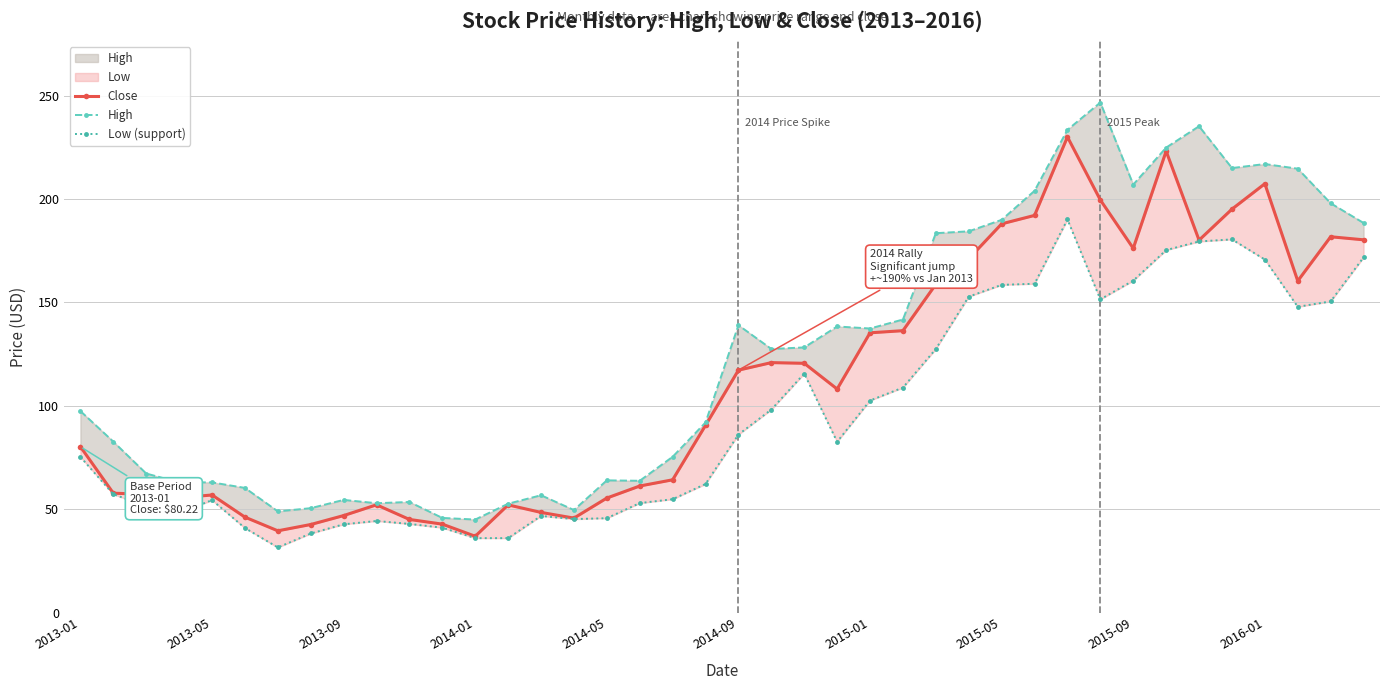

Reading left to right, list all the values displayed in this chart.

Close: 80.2	57.8	57.2	55.5	56.9	46.2	39.5	42.6	46.9	52.1	45.0	42.8	36.9	52.1	48.5	45.7	55.4	61.2	64.2	90.6	117.2	120.9	120.6	108.1	135.3	136.3	158.8	171.1	188.0	192.1	230.1	199.6	176.2	223.2	180.1	195.1	207.4	160.4	181.8	180.3
High: 97.5	82.7	67.2	63.0	63.0	60.3	49.0	50.5	54.5	52.9	53.5	45.8	45.0	52.6	56.8	49.6	64.0	63.8	75.3	92.0	139.0	127.5	128.2	138.4	137.4	141.8	183.5	184.4	189.9	204.0	233.5	246.7	207.0	224.9	235.2	215.0	216.9	214.7	198.0	188.4
Low (support): 75.3	57.2	51.4	48.1	54.4	40.9	31.5	38.2	42.7	44.3	42.9	41.0	36.0	36.0	46.8	45.2	45.6	53.0	54.8	62.2	86.1	98.2	115.6	82.6	102.6	108.8	127.5	152.8	158.5	159.1	190.1	151.5	160.6	175.3	179.5	180.5	170.8	147.9	150.5	171.8